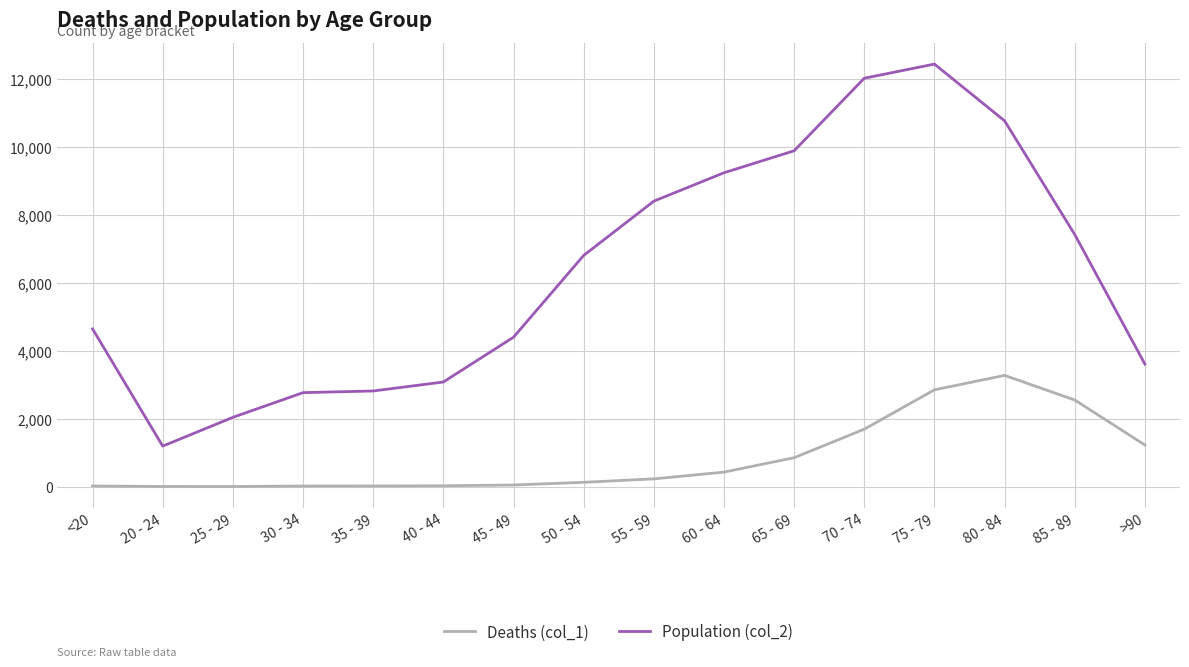

Which series has the largest range (max minus min)?

Population (col_2)